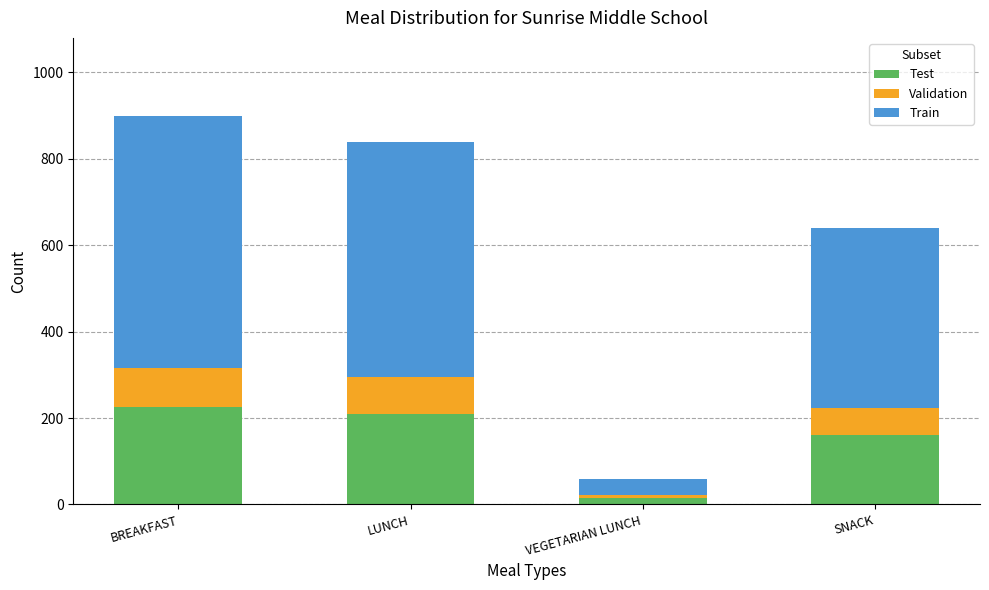

What is the total value across all series at LUNCH?

840